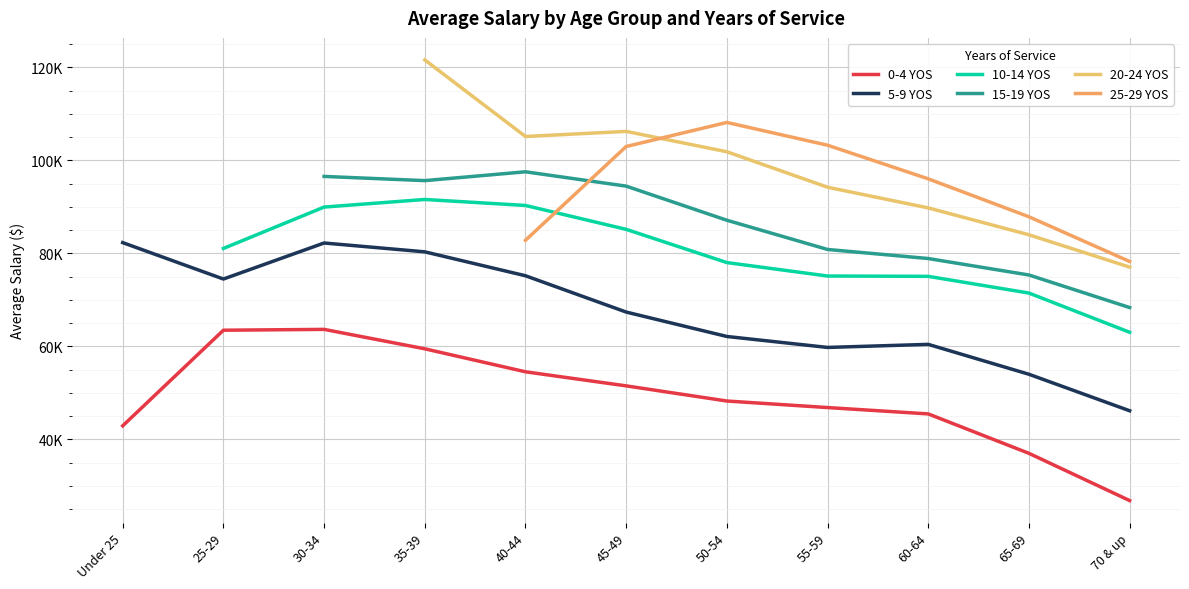

What is the difference between the second highest and second lowest values in the 10-14 YOS series?

18491.2